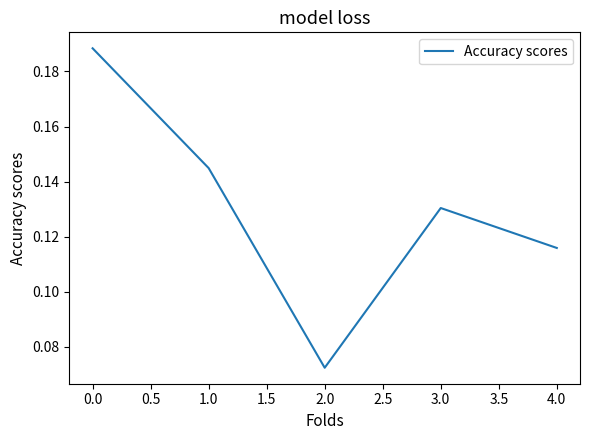

Does the chart display data point markers on the line(s)?

No